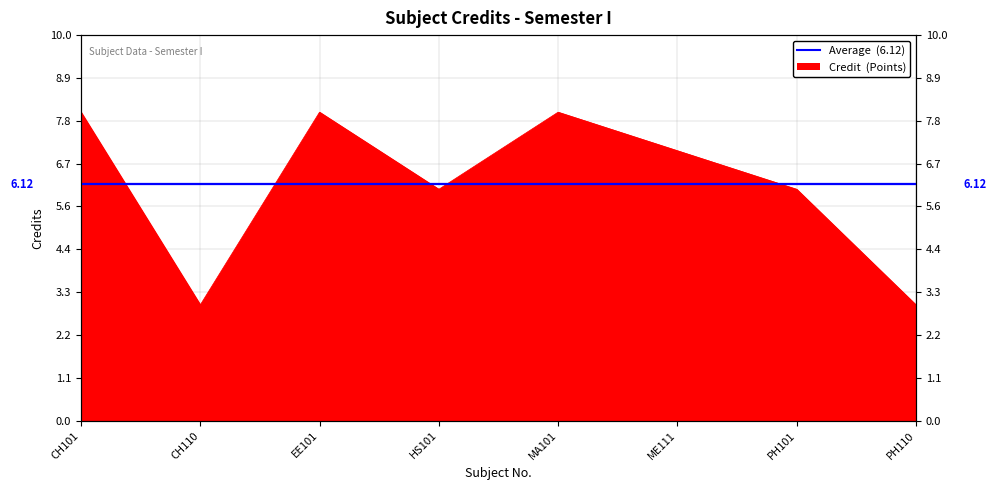

What is the minimum value shown in the chart?

3